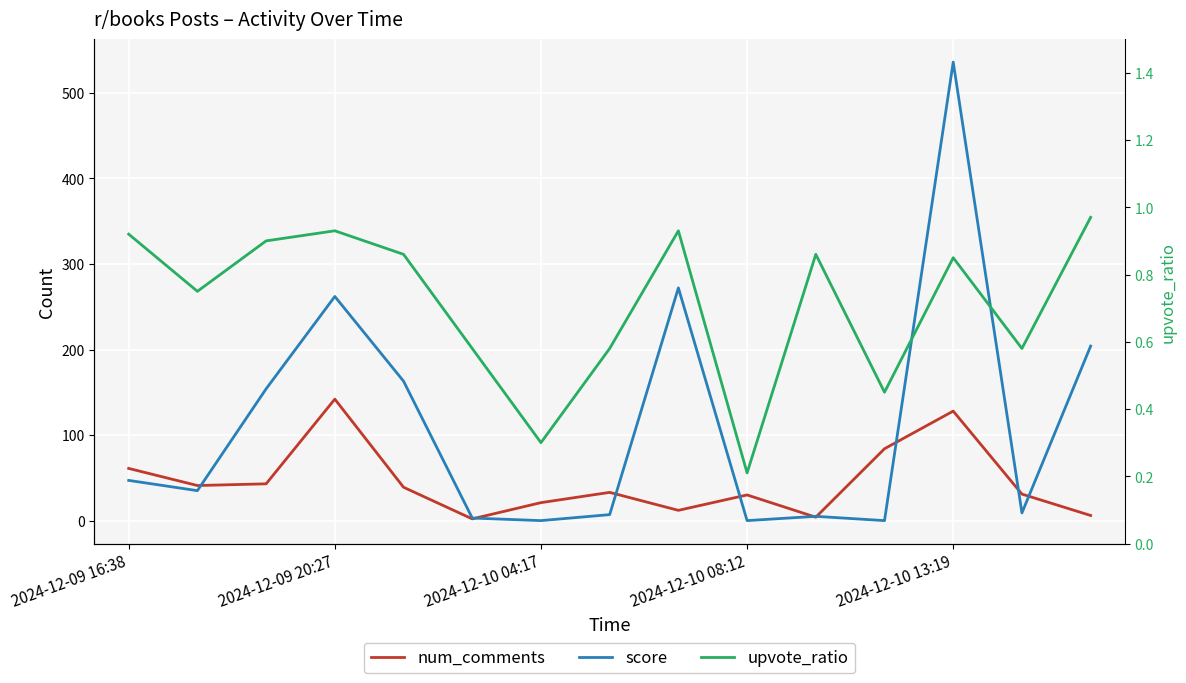

What position from the left is 5?

6